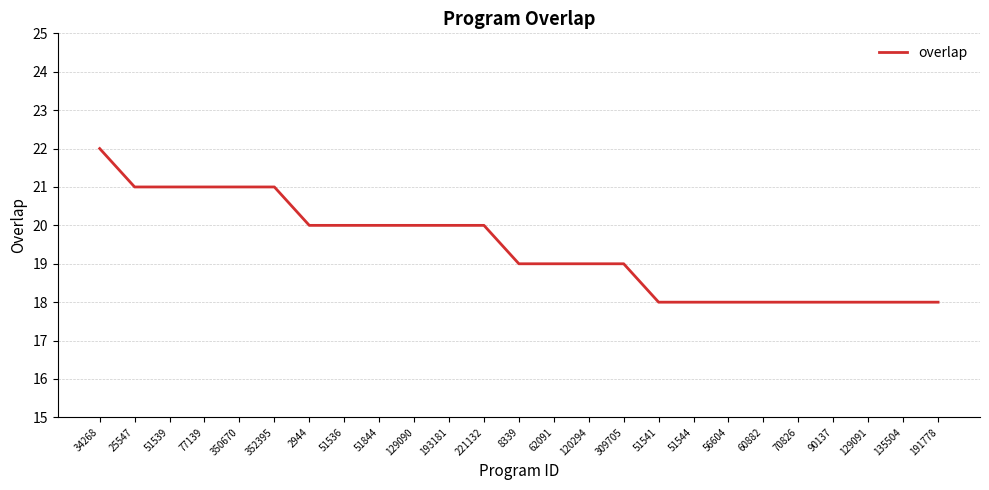

The chart shows a value of 18 at 60882. True or false?

True